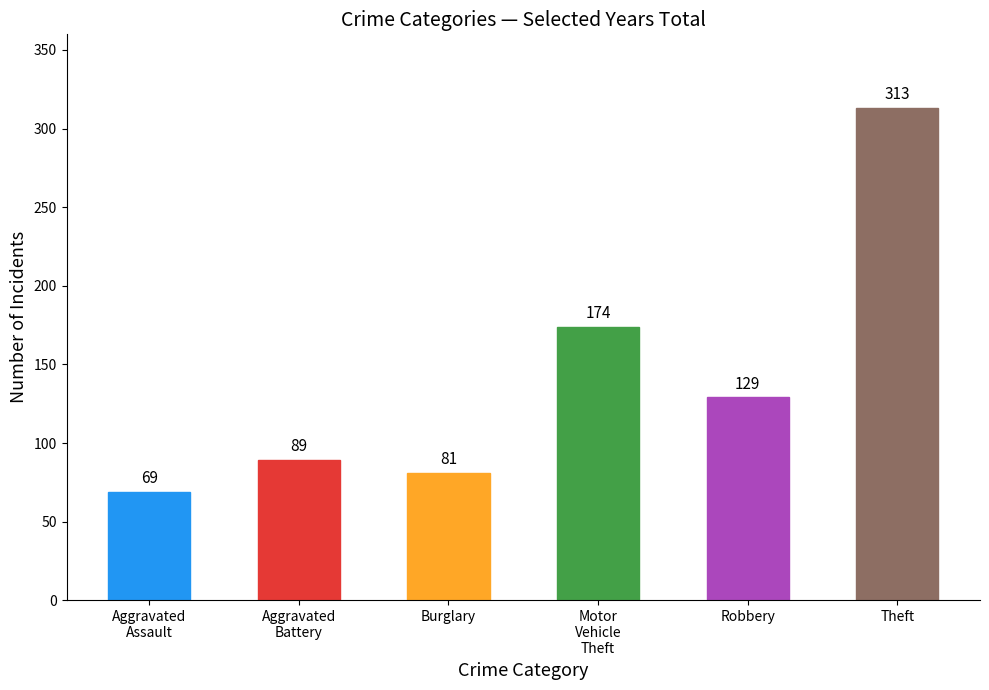

What is the label of the 4th bar from the right?

Burglary